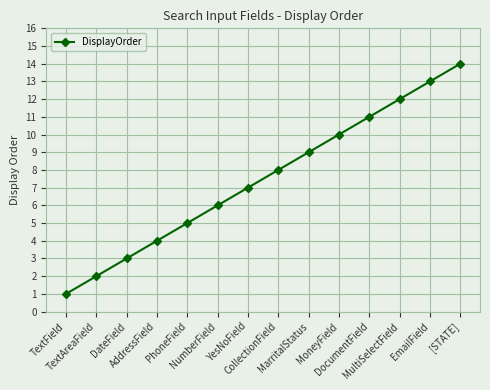

At which category does the chart reach its peak across all series?

[STATE]